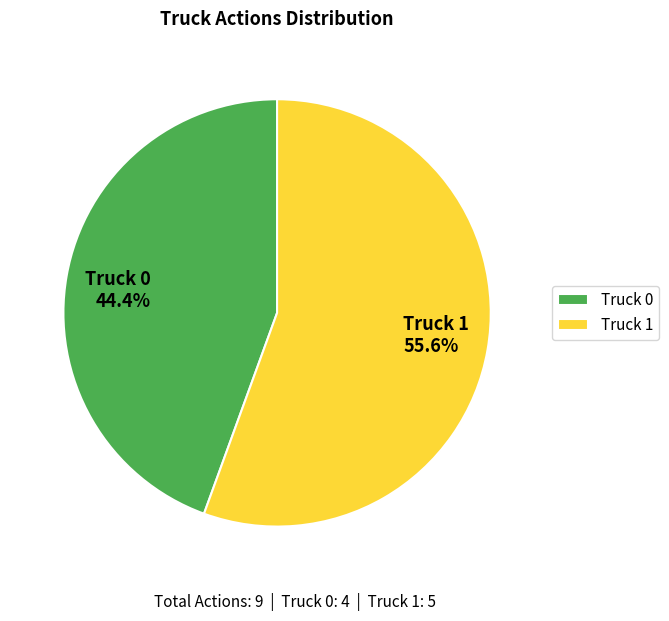

Does any single category account for the majority?

Yes